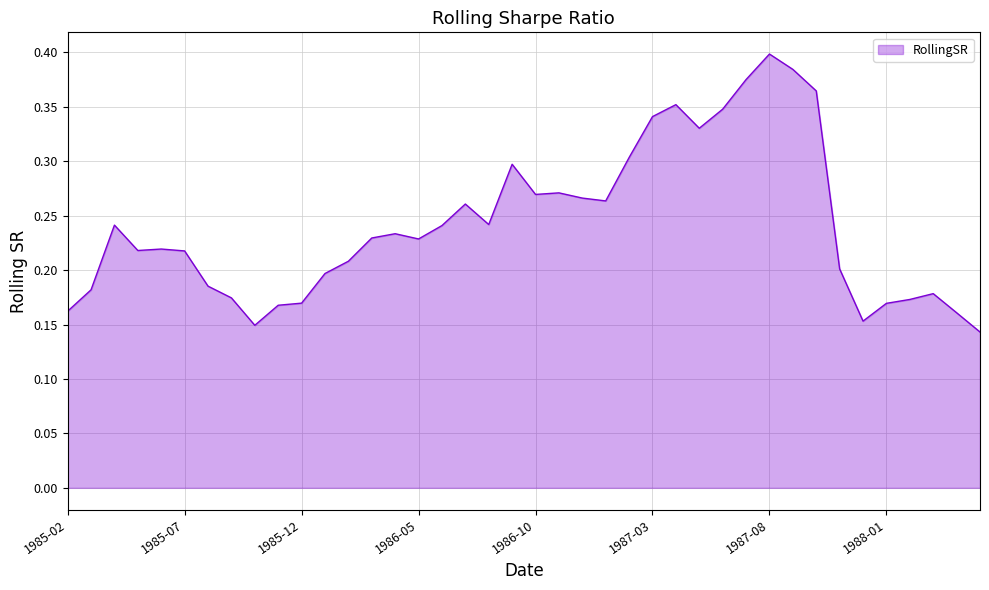

What is the difference between the second highest and minimum values?

0.2